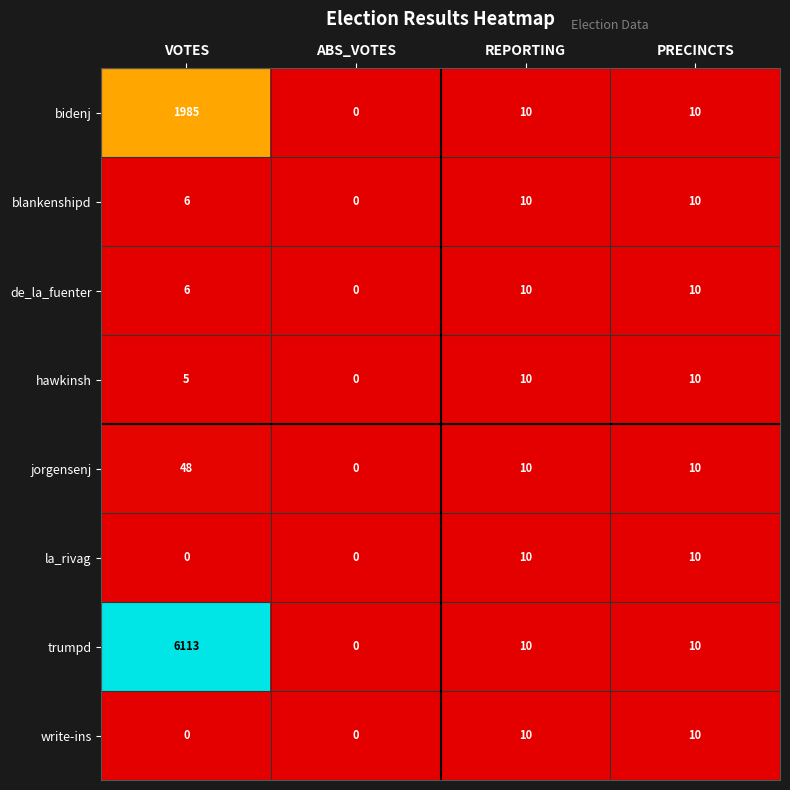

Between VOTES and PRECINCTS, which series saw the biggest shift?

trumpd